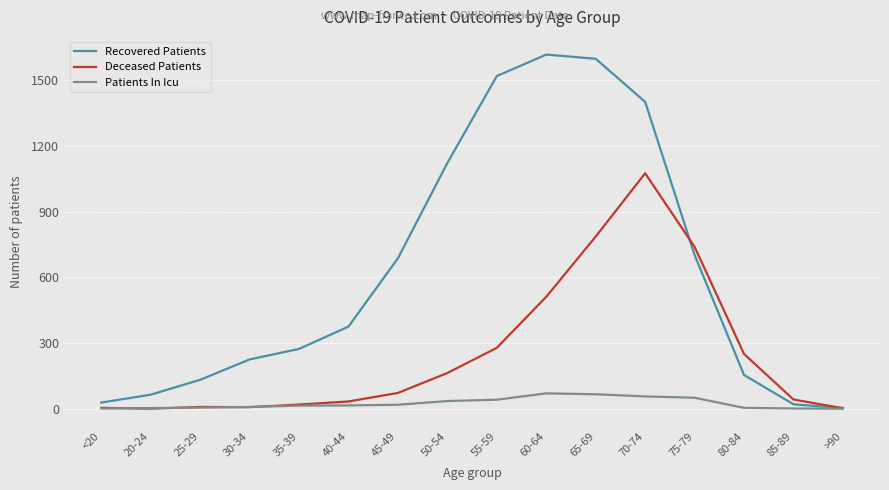

Which series has the widest spread of values?

Recovered Patients